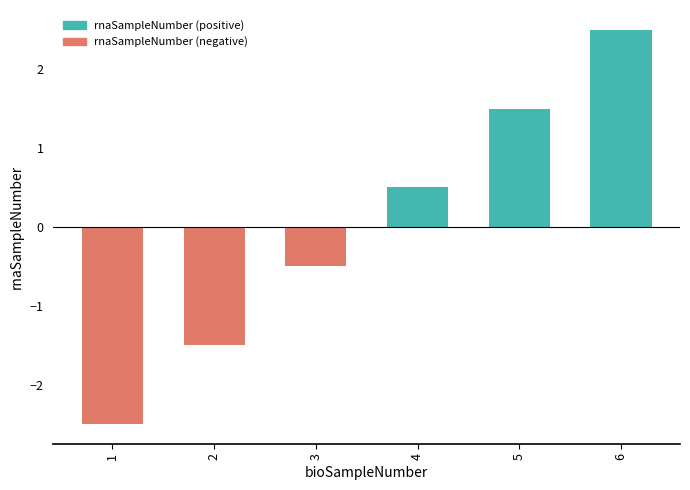

Reading left to right, what are all the values shown in this chart?

-2.5	-1.5	-0.5	0.5	1.5	2.5